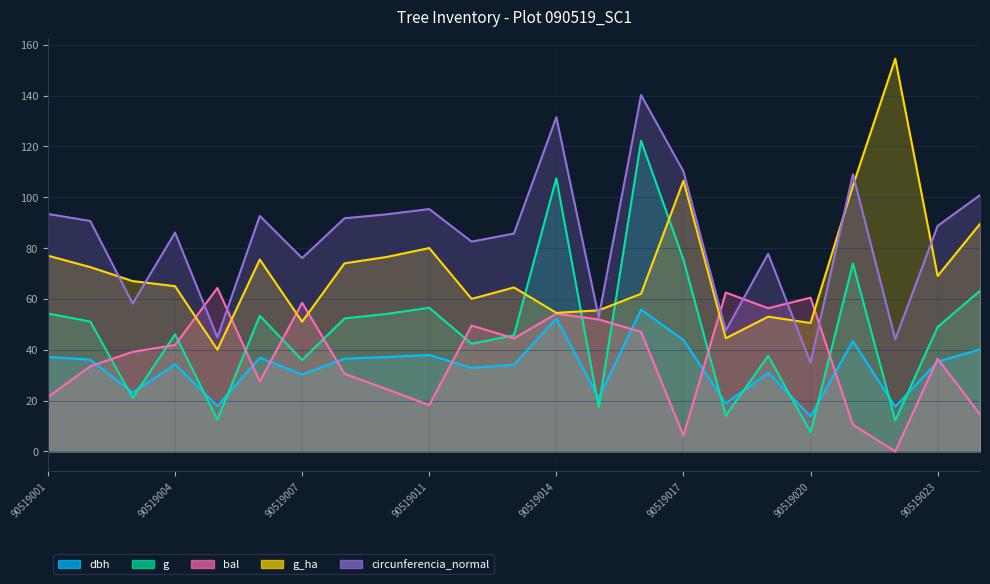

What is the sum of the circunferencia_normal values at 90519007 and 90519008?

167.8